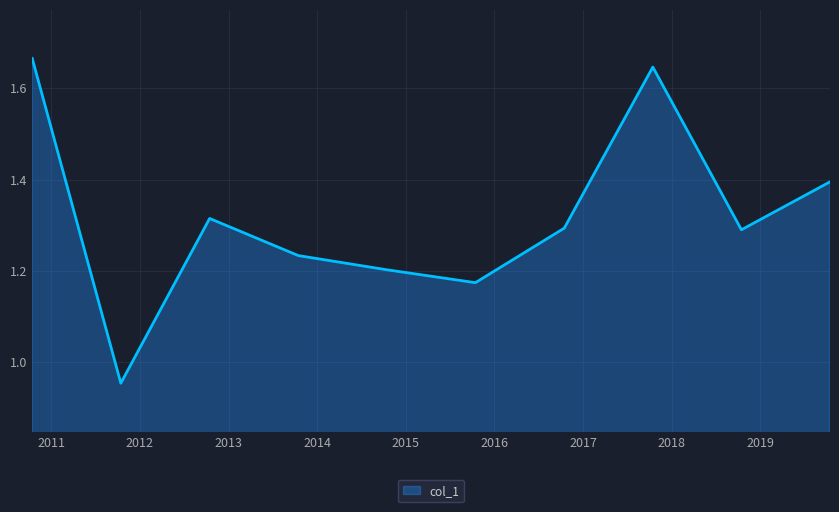

What is the difference between the maximum and minimum values?

0.7